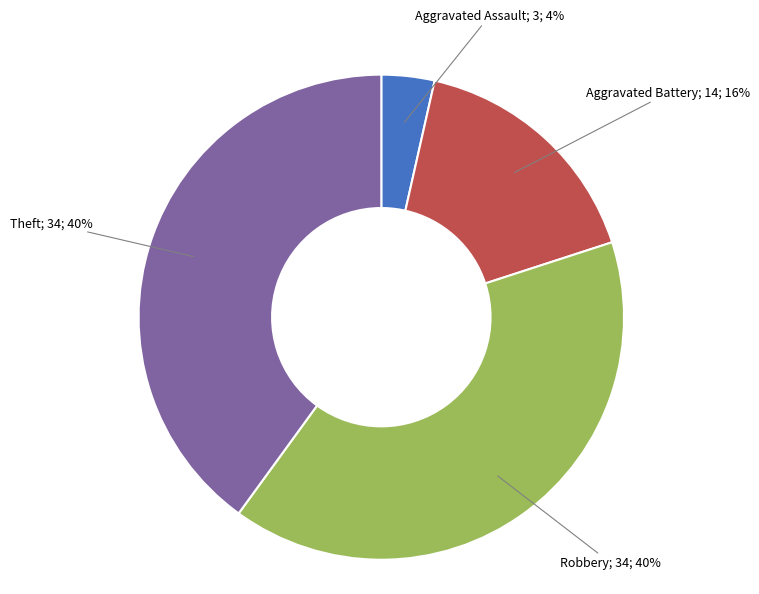

To the nearest percent, what is the difference between the largest and smallest slice percentages?

36%